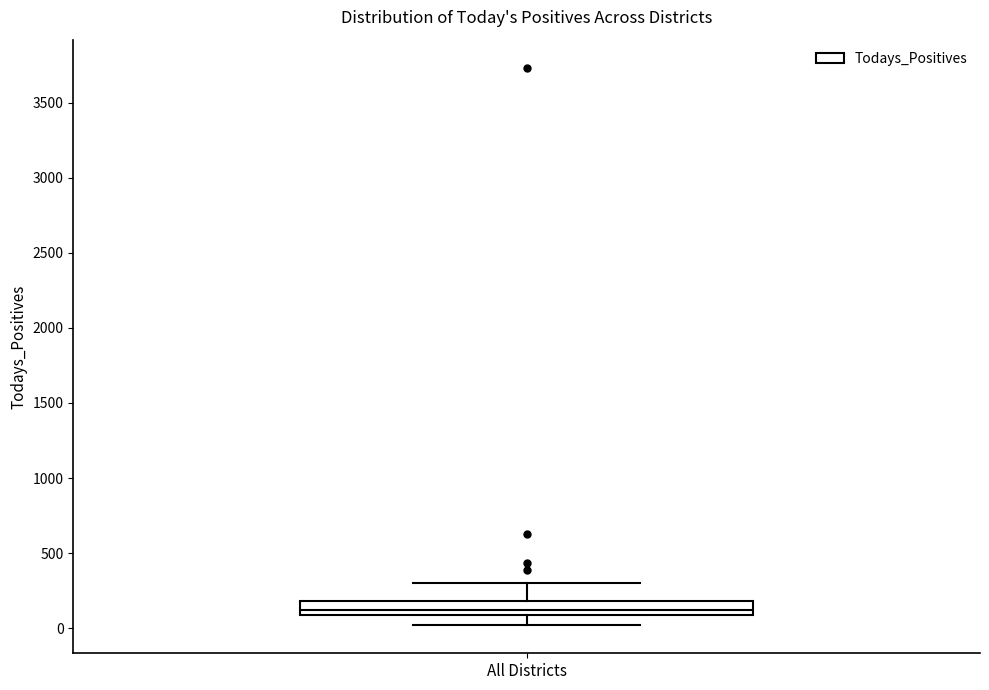

Where is the upper edge of the box for All Districts on the y-axis? The values are not printed on the chart, so give them approximately, as read against the axis.

200